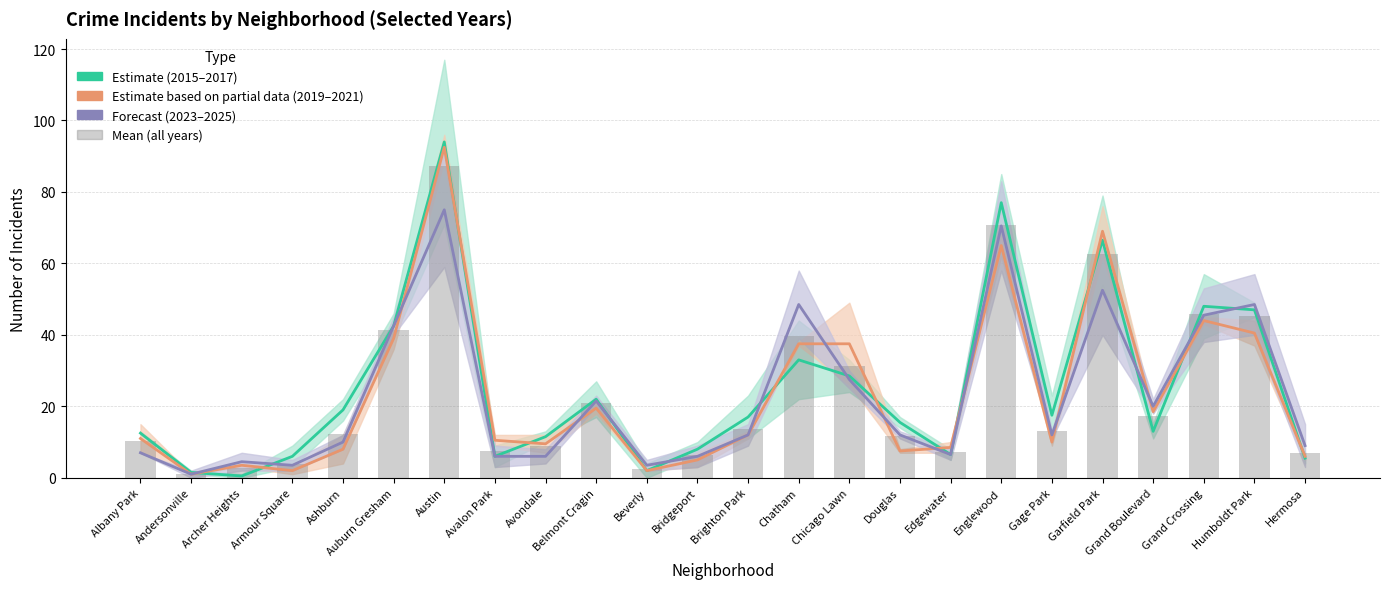

At which category is the sum across all series the highest?

Austin